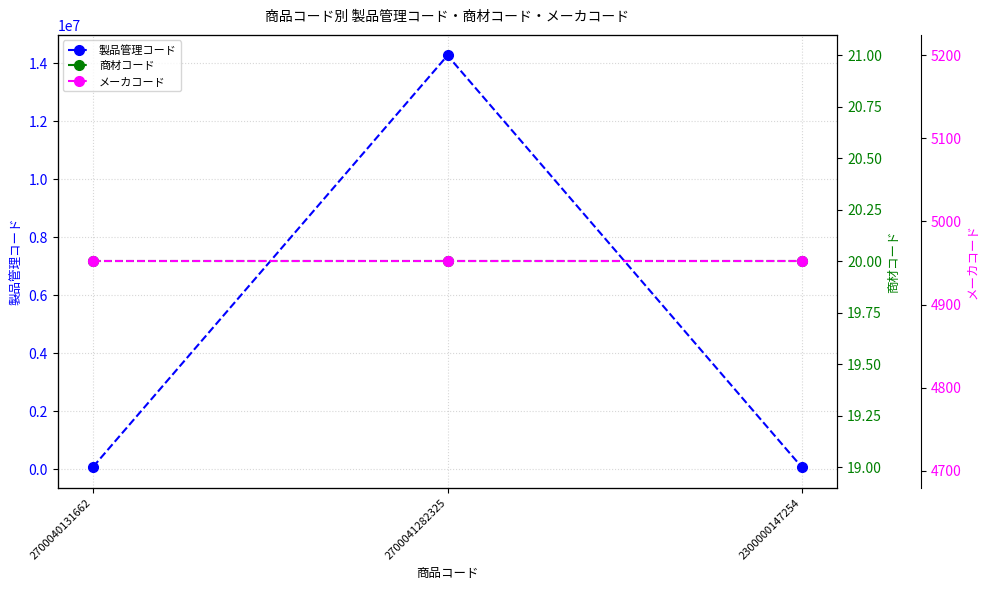

Which series has the largest total across all categories?

製品管理コード